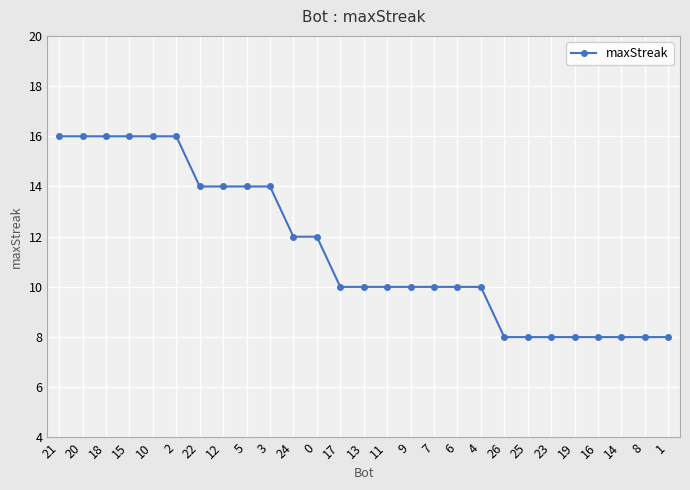

What is the ratio of the value at 18 to the value at 16?

2.0